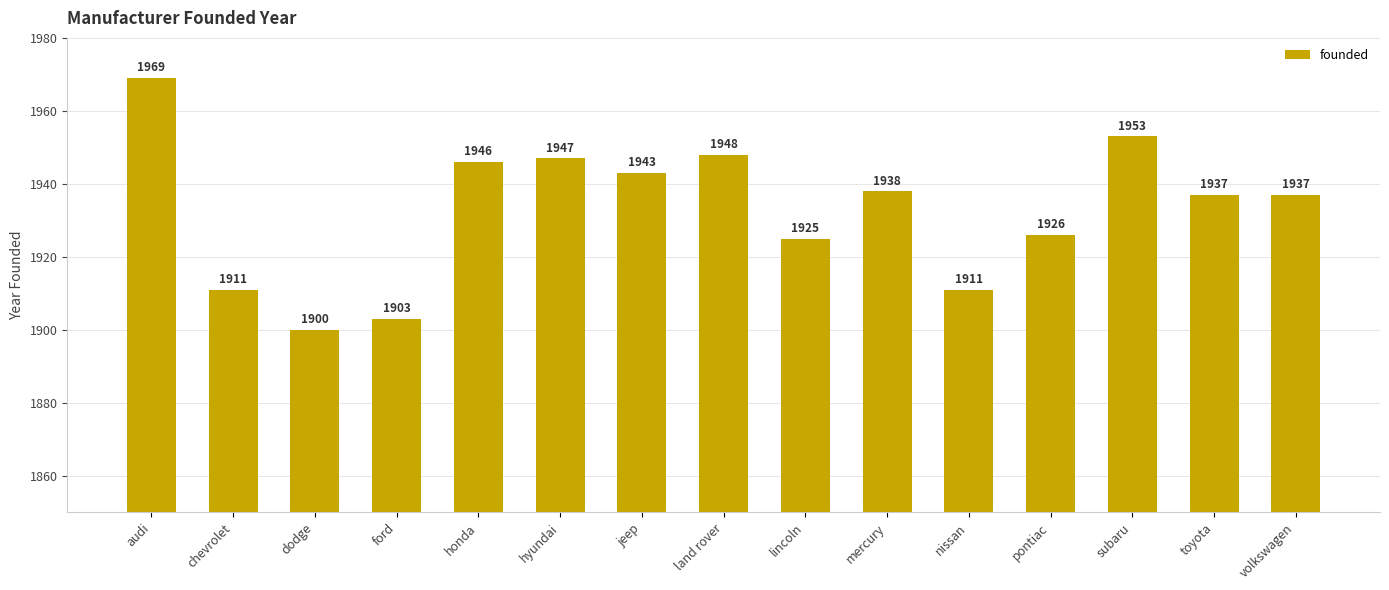

Where does the data first go above 1937?

audi